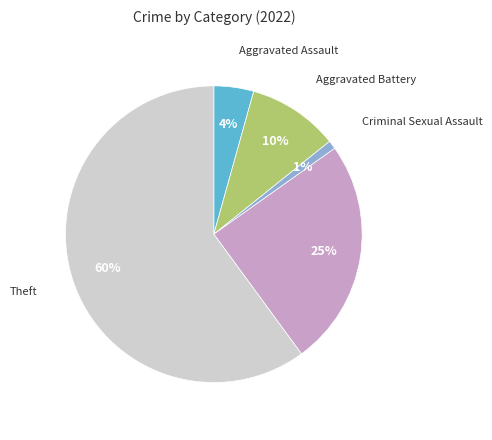

To the nearest percent, what is the difference between the largest and smallest slice percentages?

59%